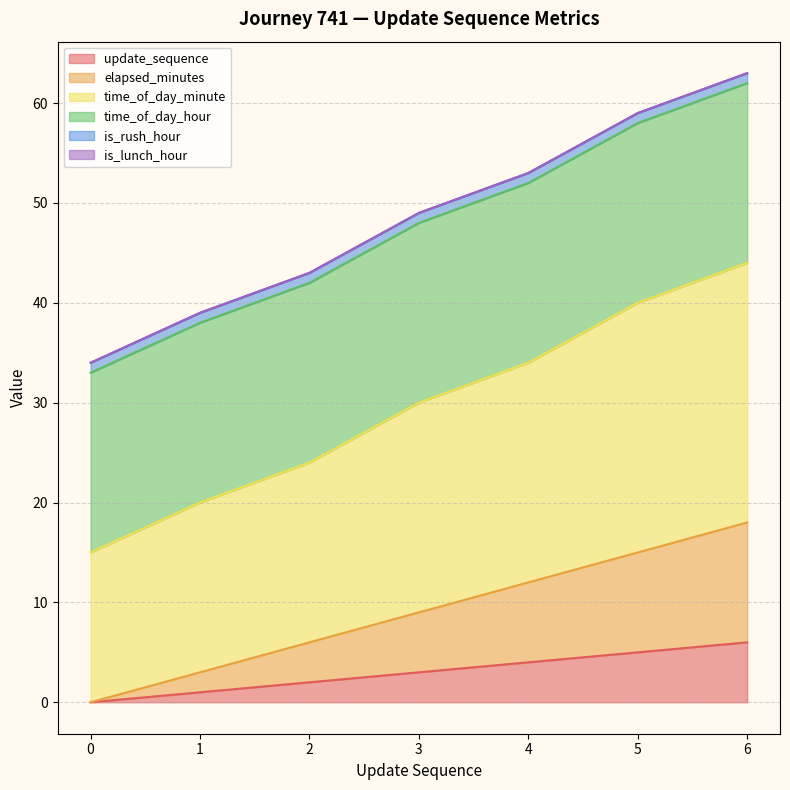

List the labels in order of elapsed_minutes value, largest first.

6, 5, 4, 3, 2, 1, 0